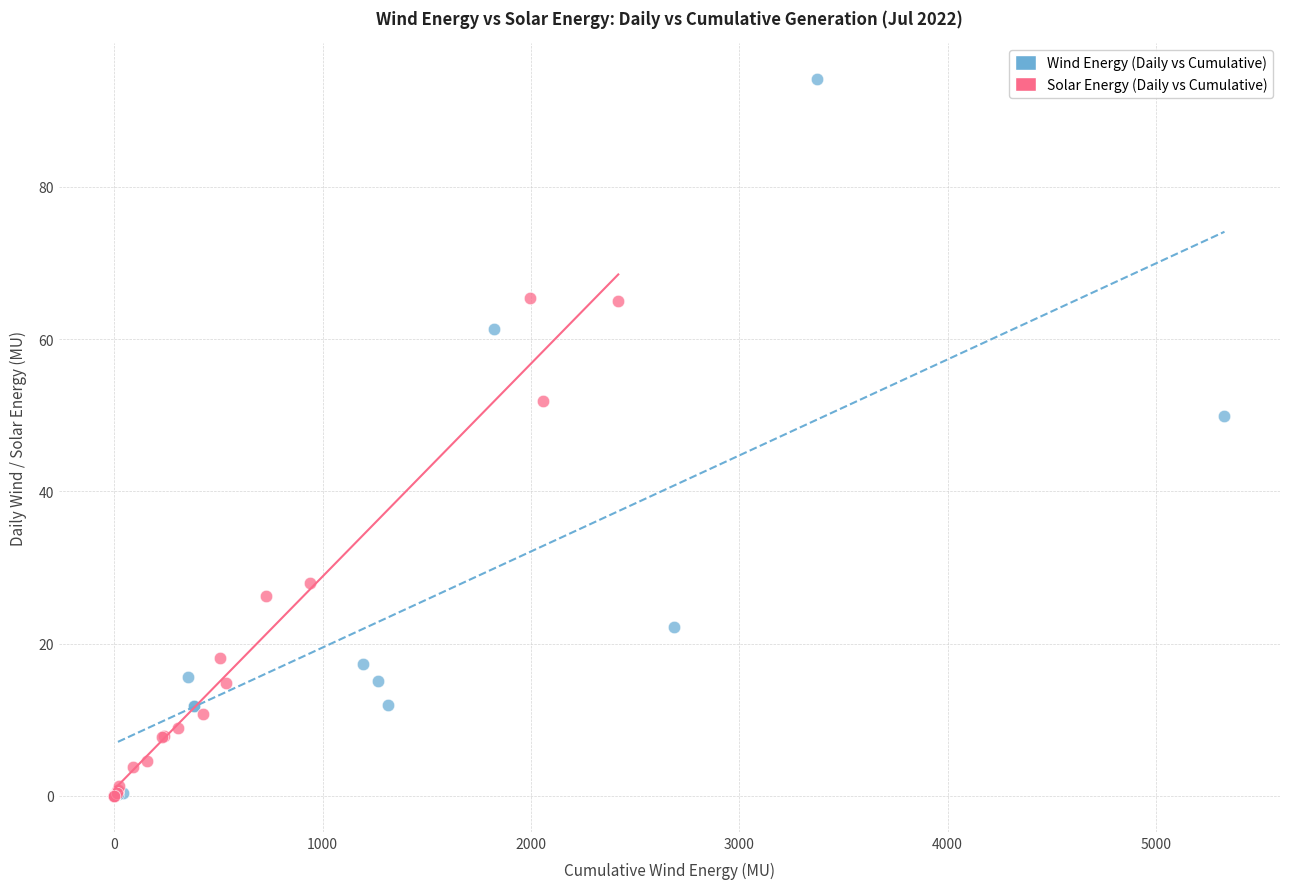

Which series reaches the maximum Y coordinate?

Wind Energy (Daily vs Cumulative)